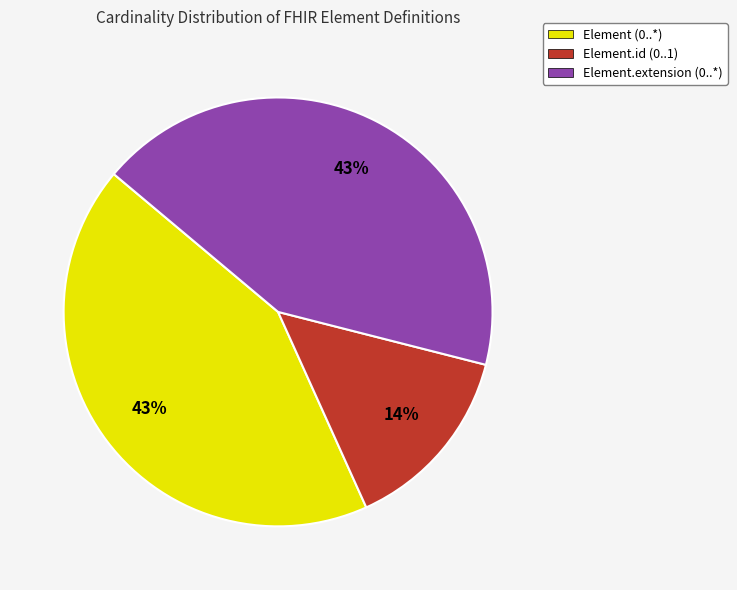

Is the sum of Element.extension (0..*) and Element (0..*) greater than half?

Yes